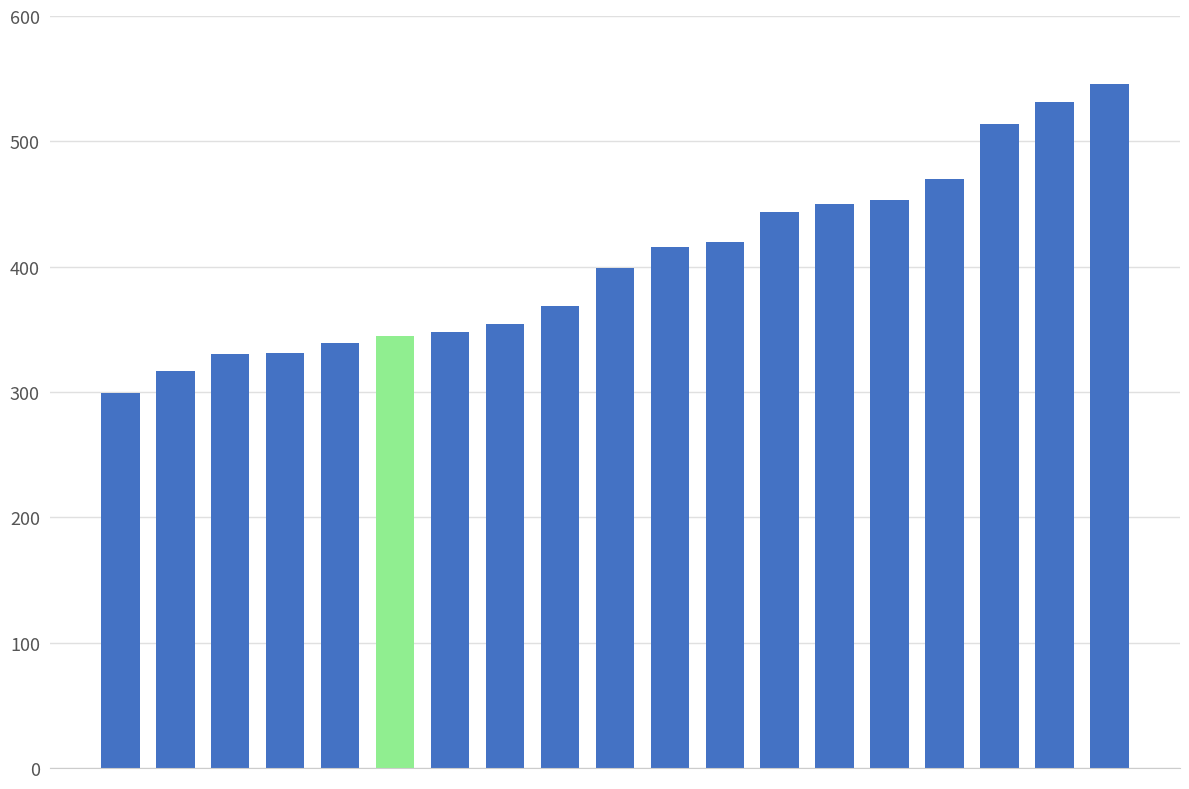

What is the sum of all values?

7675